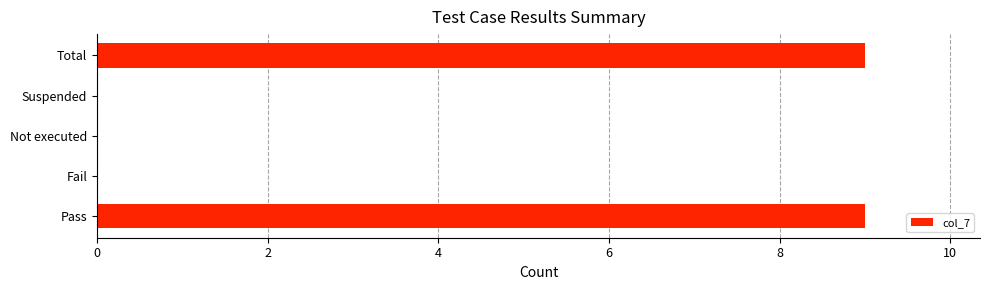

Are the bars grouped side by side (vs. stacked)?

No